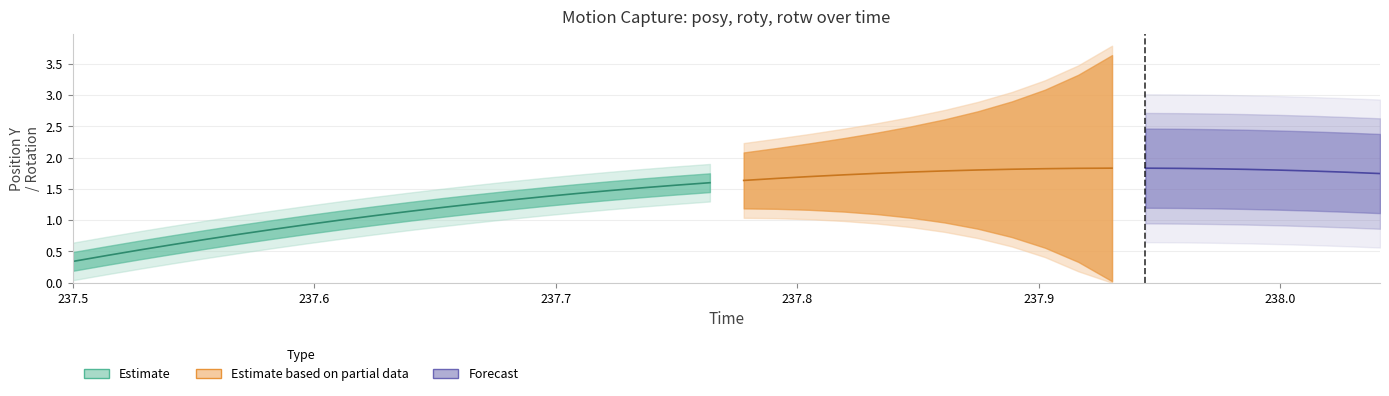

True or false: roty and posy cross at least once.

False